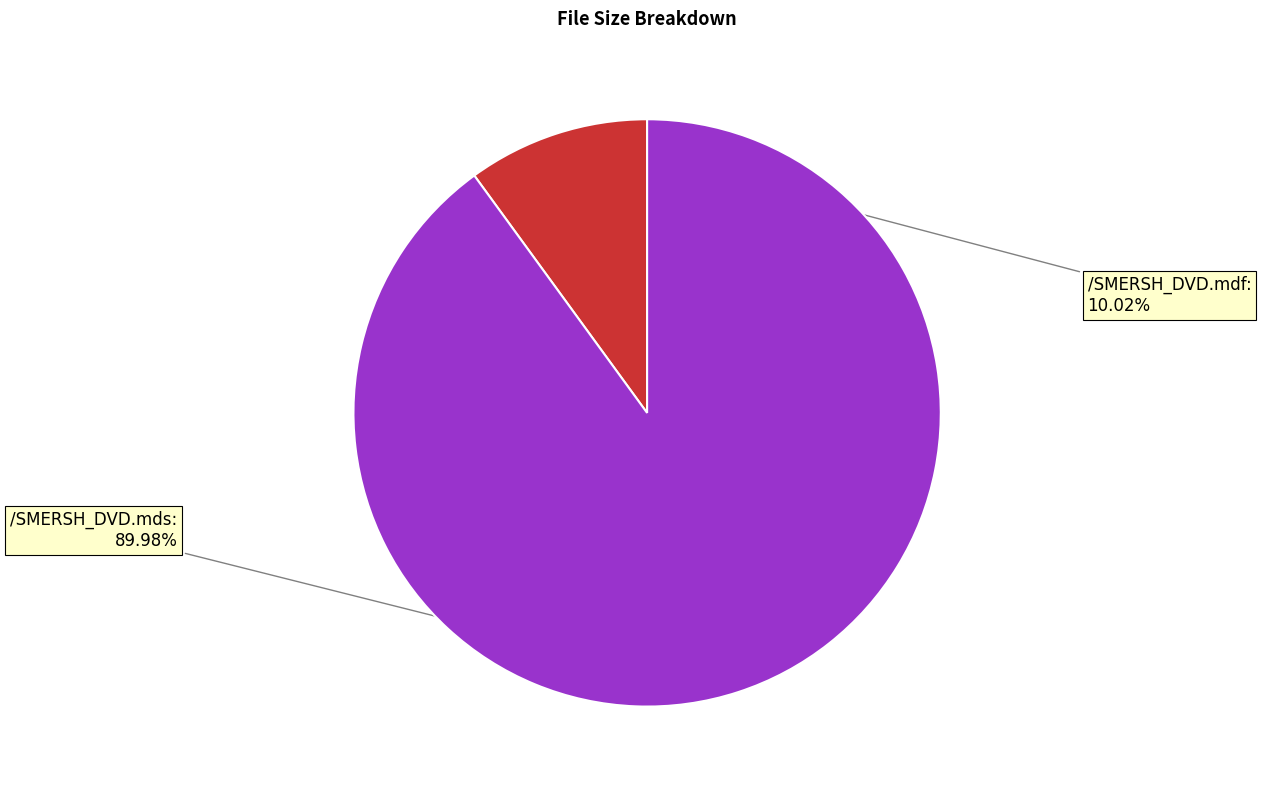

To the nearest percent, what percentage of the pie is /SMERSH_DVD.mdf?

10%